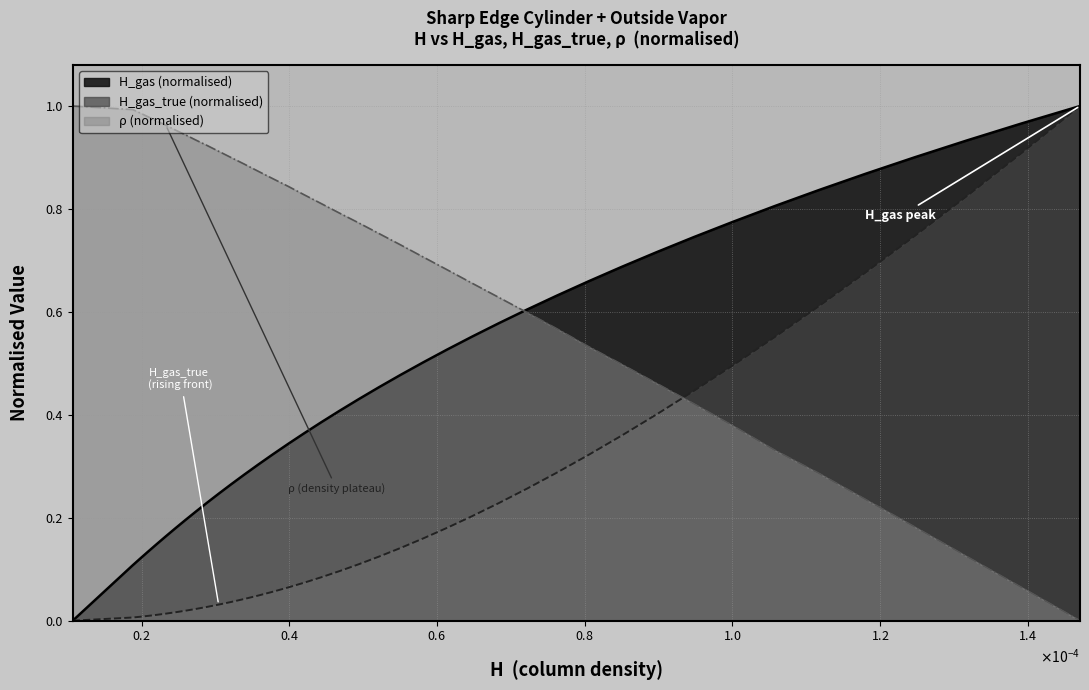

List the series in order of their overall mean, lowest first.

H_gas_true (normalised), H_gas (normalised), ρ (normalised)